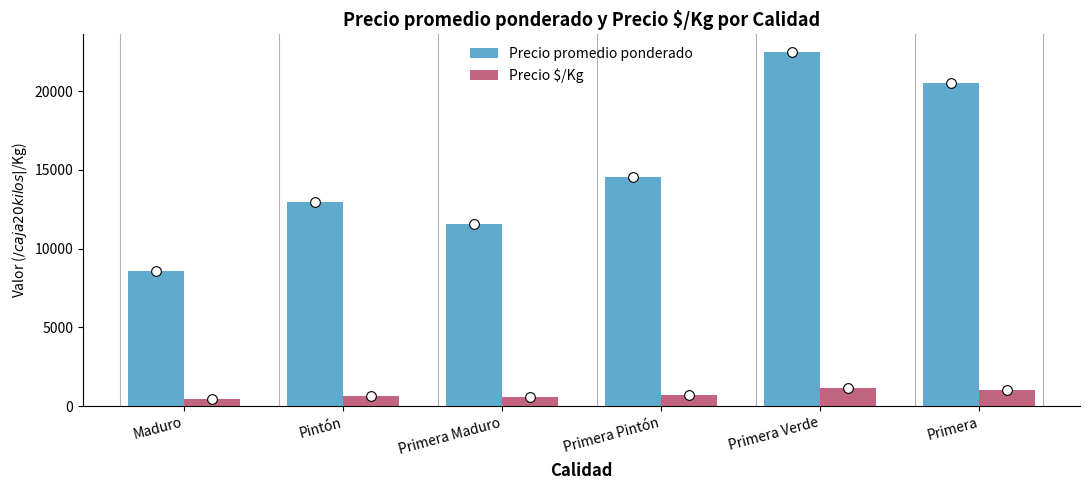

Read the Precio promedio ponderado value at Primera Verde.

22487.0